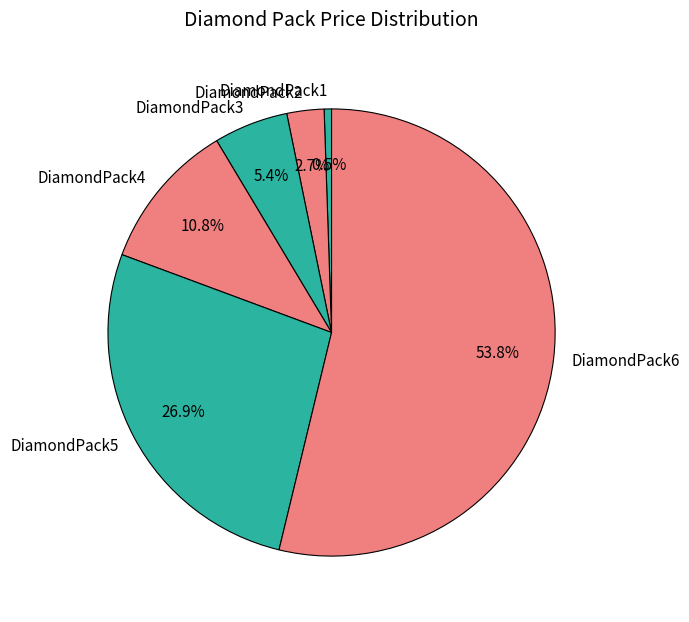

Is there any slice that represents more than half of the pie?

Yes